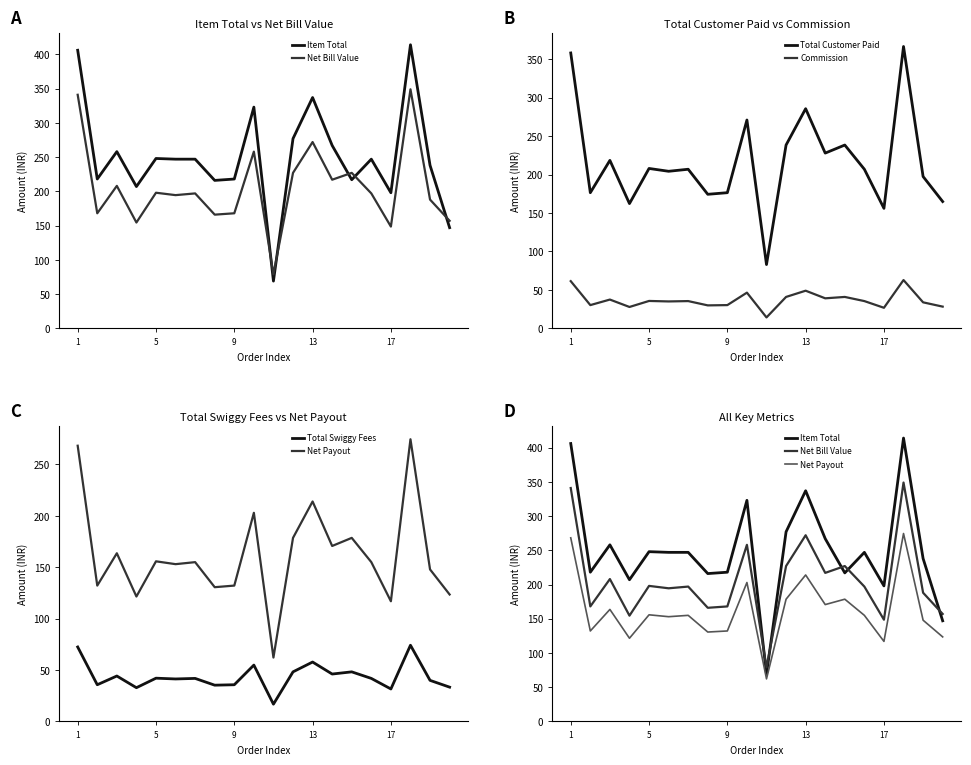

What is the average value of the Commission series?

37.0